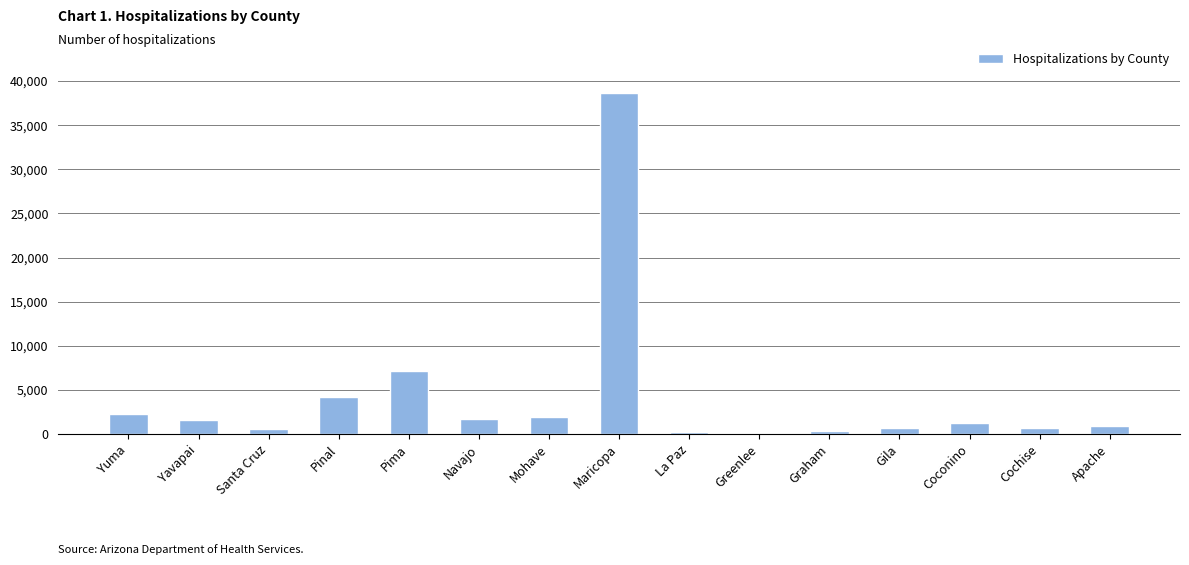

Between La Paz and Navajo, which is larger?

Navajo